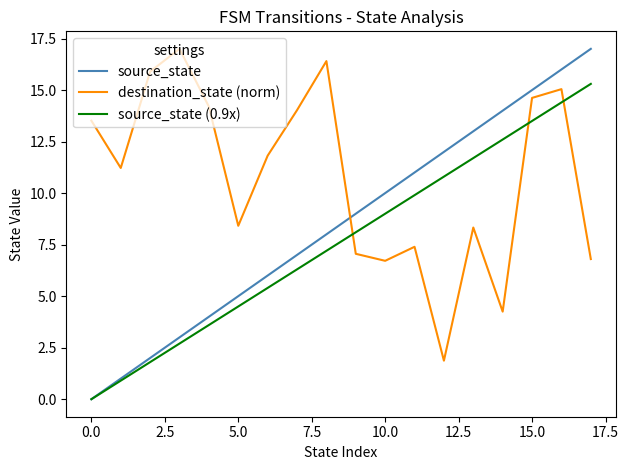

List the series in order of their overall mean, highest first.

destination_state (norm), source_state, source_state (0.9x)